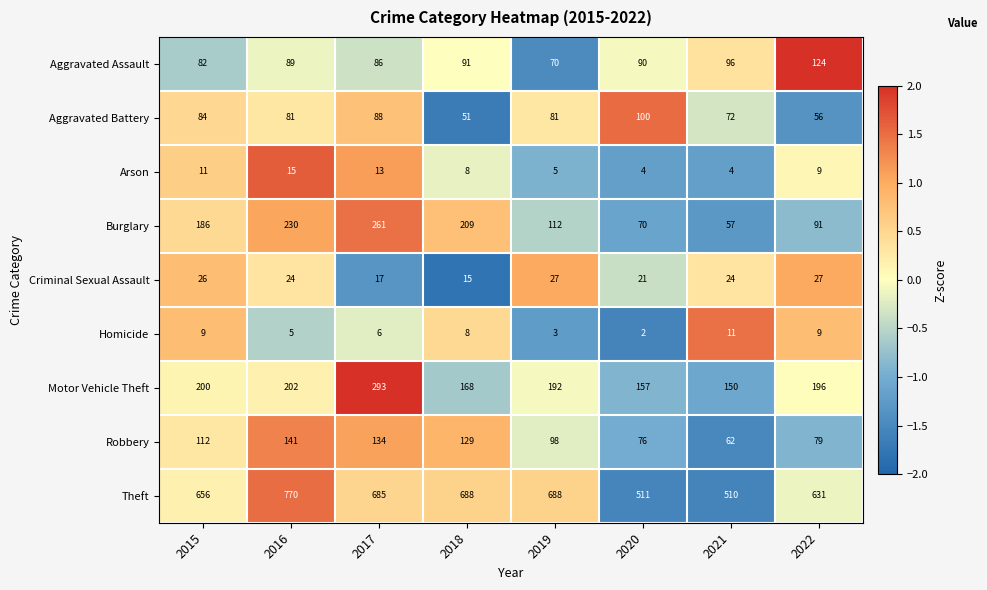

What is the lowest value of the Aggravated Battery series?

51